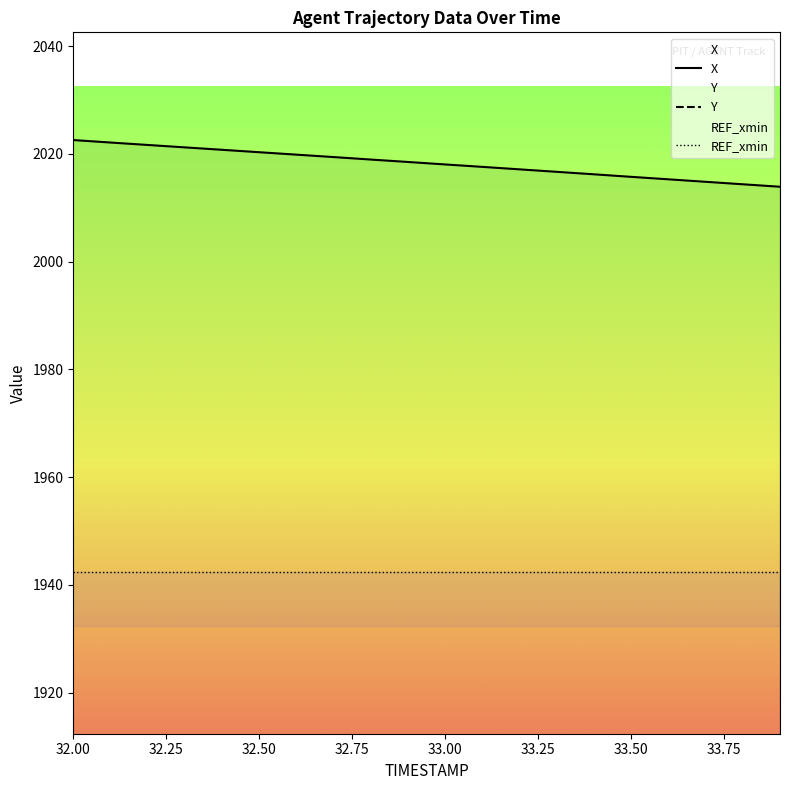

What is the difference between the highest and lowest values at 32.6?

716.2